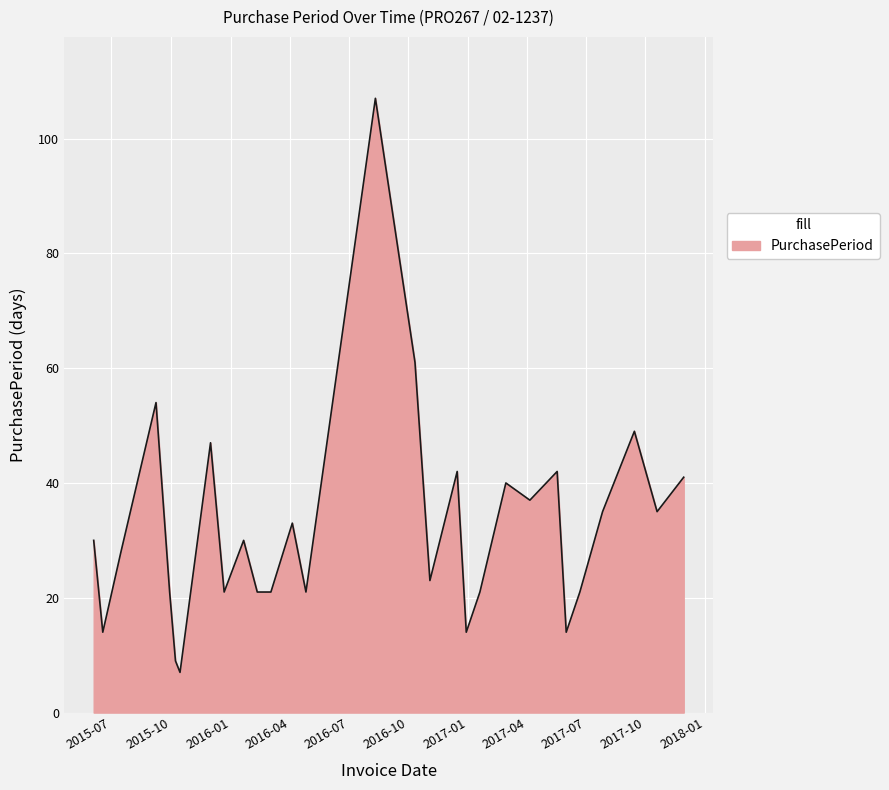

What is the difference between the maximum and minimum values?

100